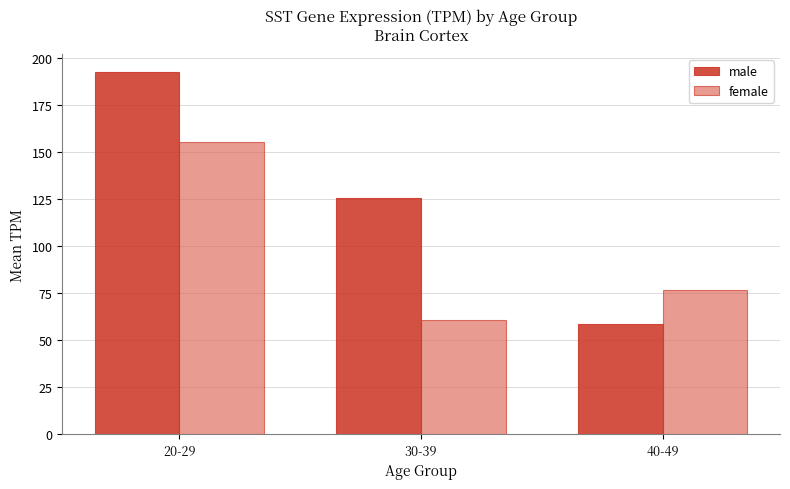

Are the bars grouped side by side (vs. stacked)?

Yes